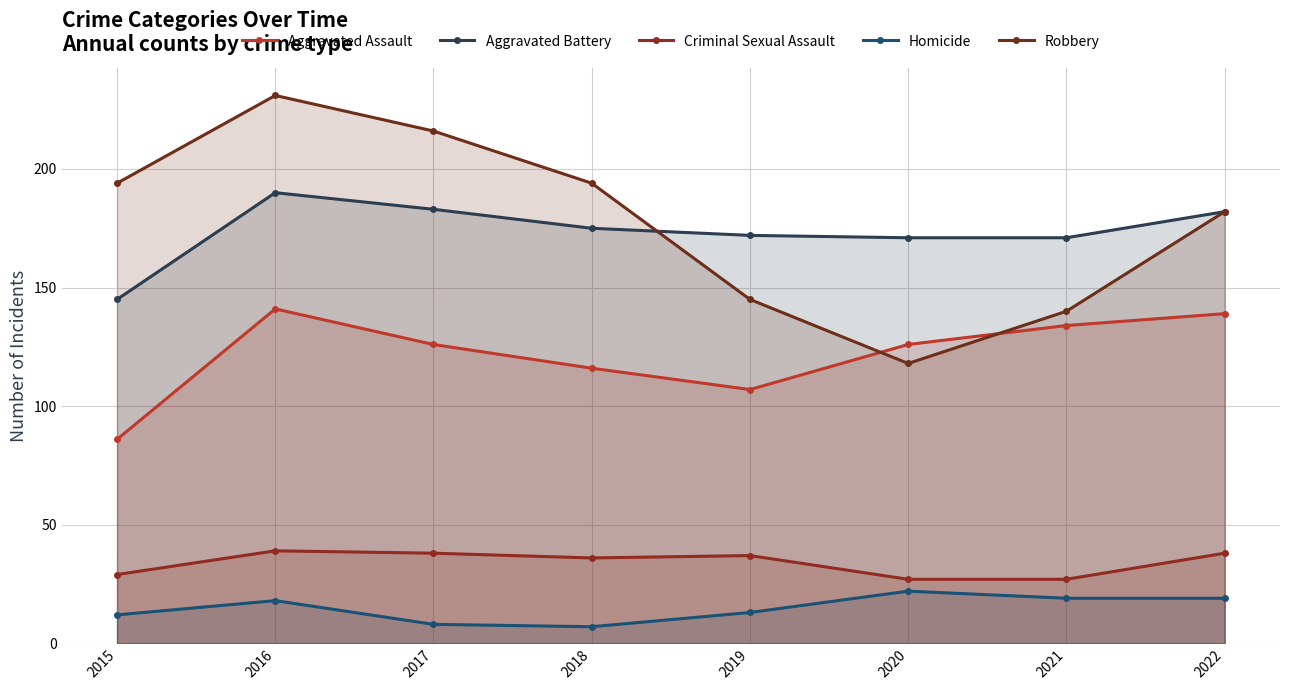

True or false: Aggravated Assault and Homicide intersect in this chart.

False